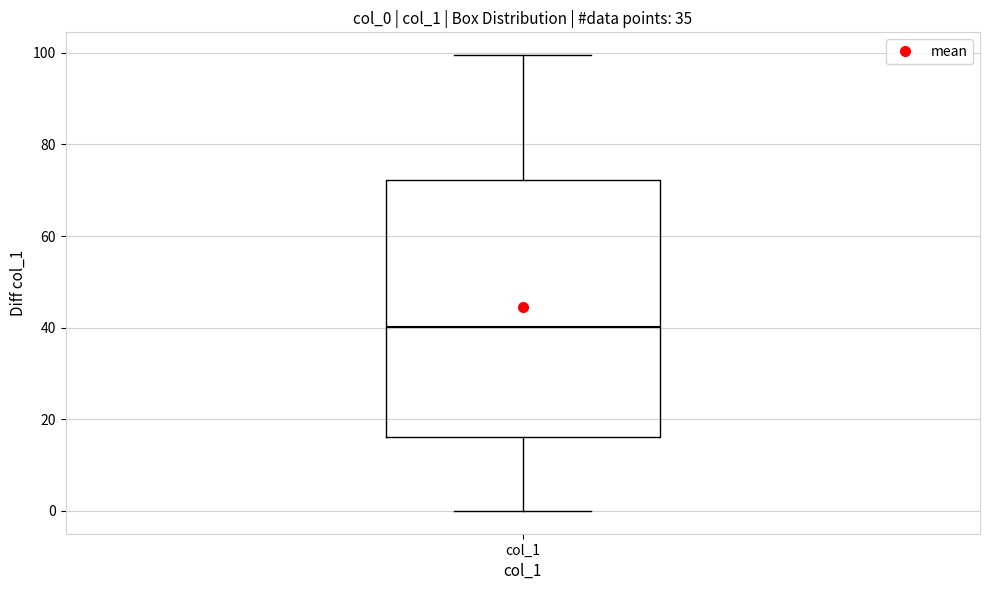

Read this box plot against the y-axis: the position of the median line, the range covered by the box, and the ends of both whiskers. The values are not printed on the chart, so give them approximately, as read against the axis.

median 40, box 16 to 72, whiskers 0 to 100